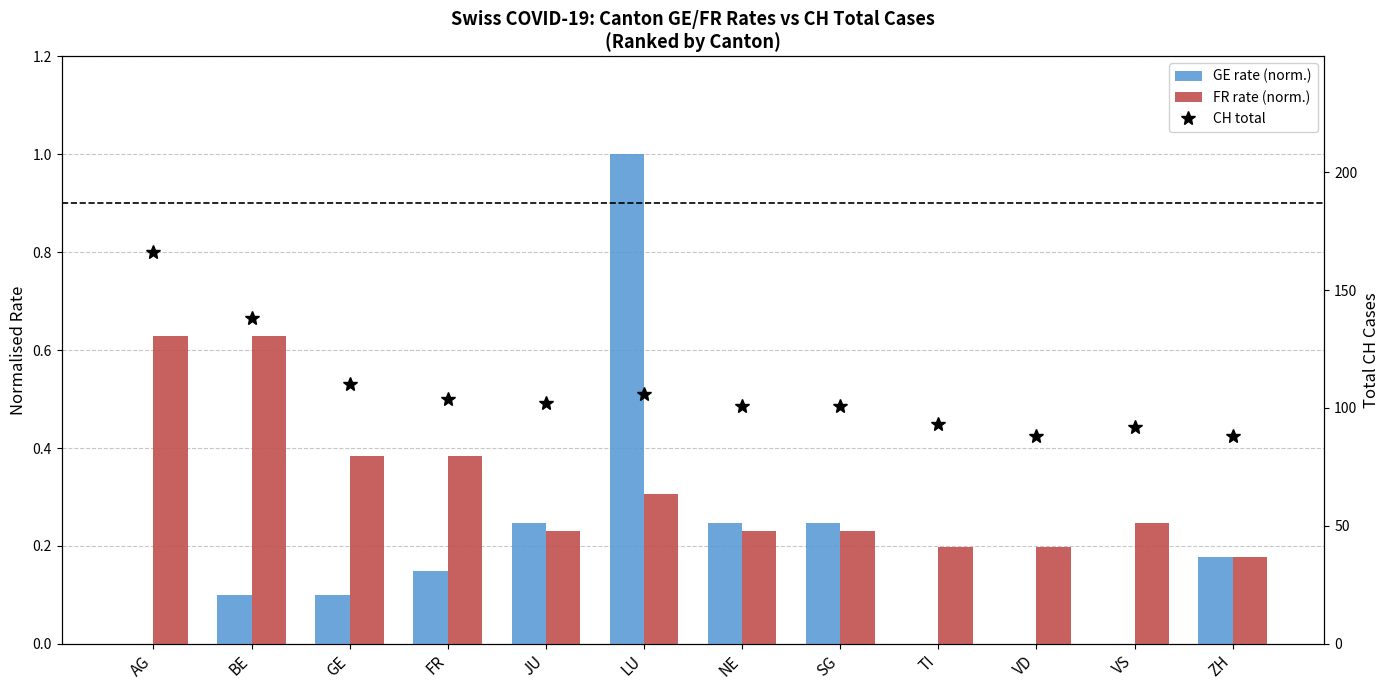

True or false: CH total has a value of 33.9 at TI.

False